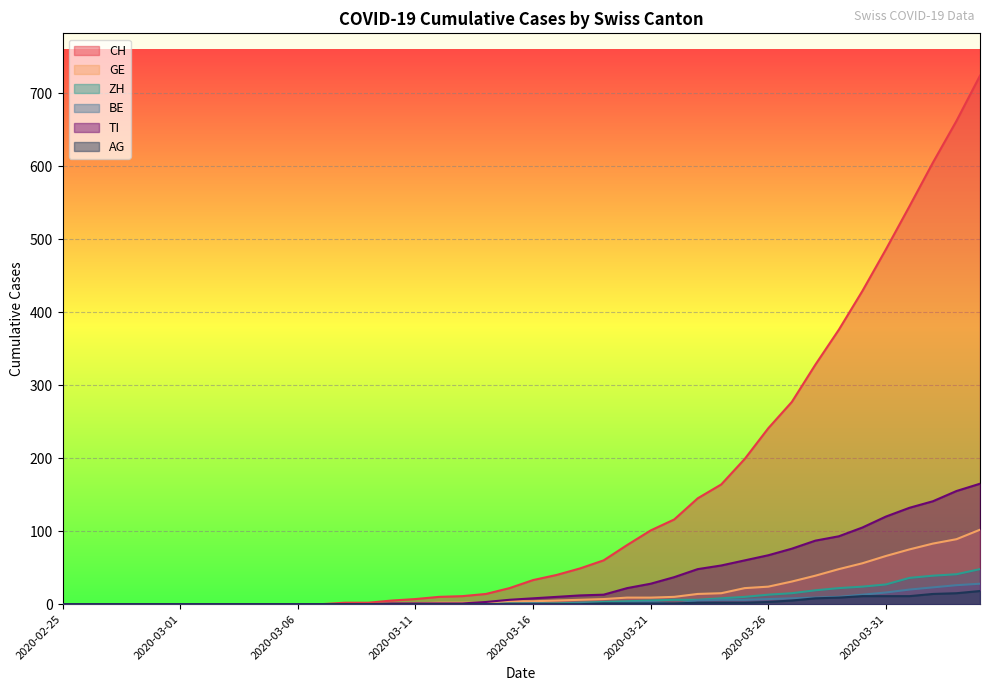

At 2020-03-06, list the series in order from smallest to largest.

CH, GE, ZH, BE, TI, AG